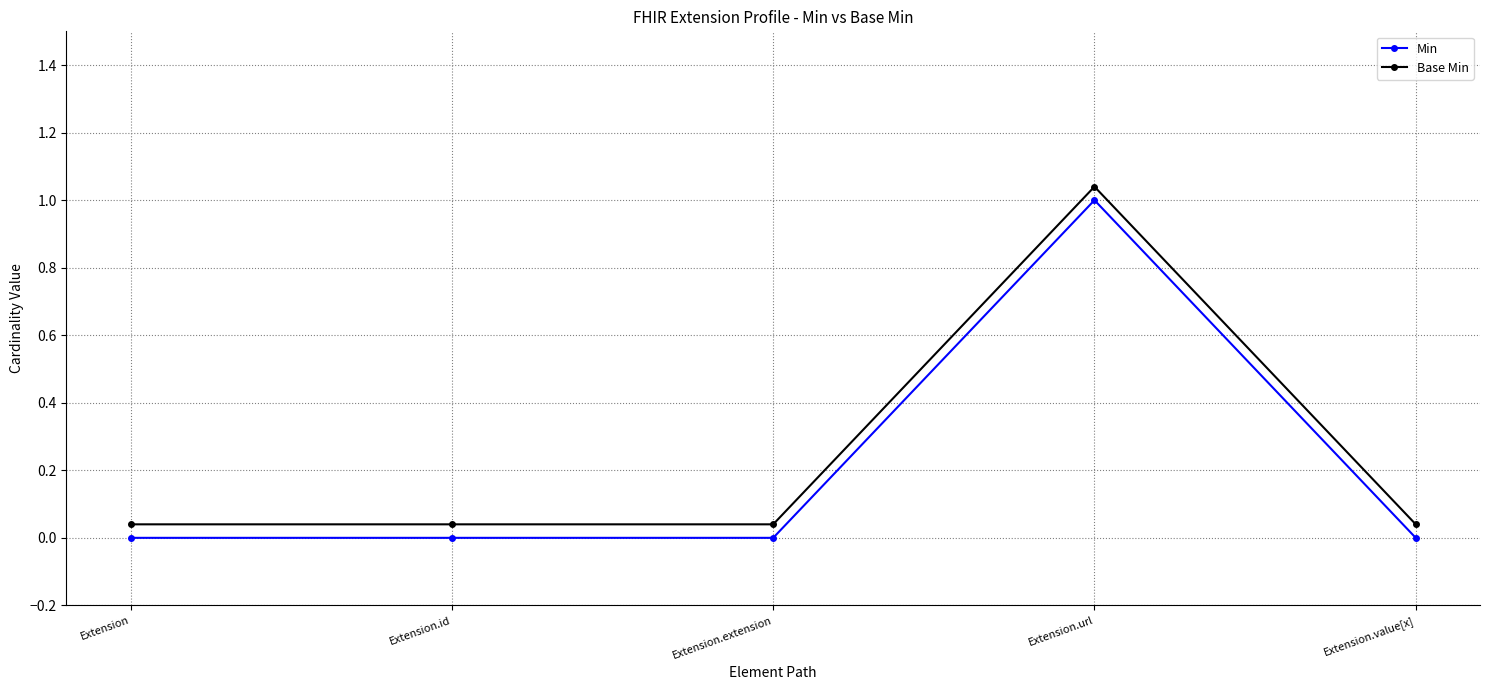

True or false: Base Min has more than 2 points higher than both neighbors.

False